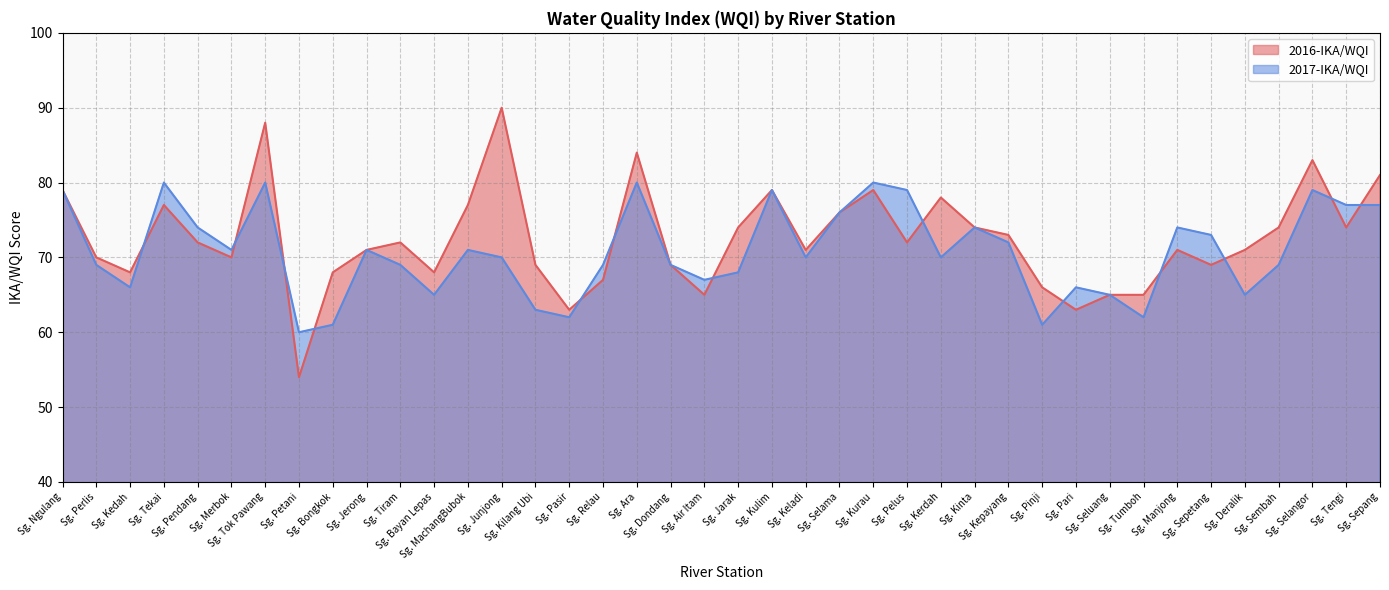

What is the highest value of the 2016-IKA/WQI series?

90